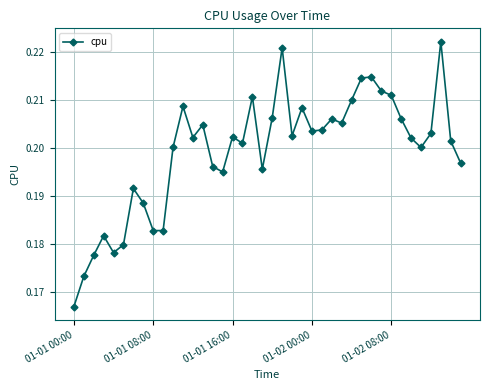

True or false: there are more than 0 points higher than both neighbors.

True